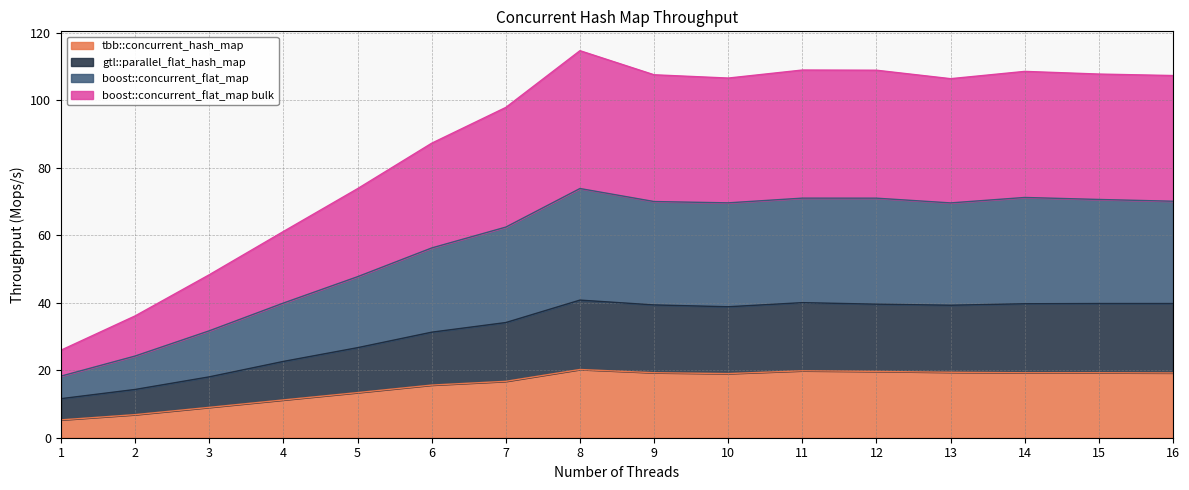

At which category is the sum across all series the highest?

8